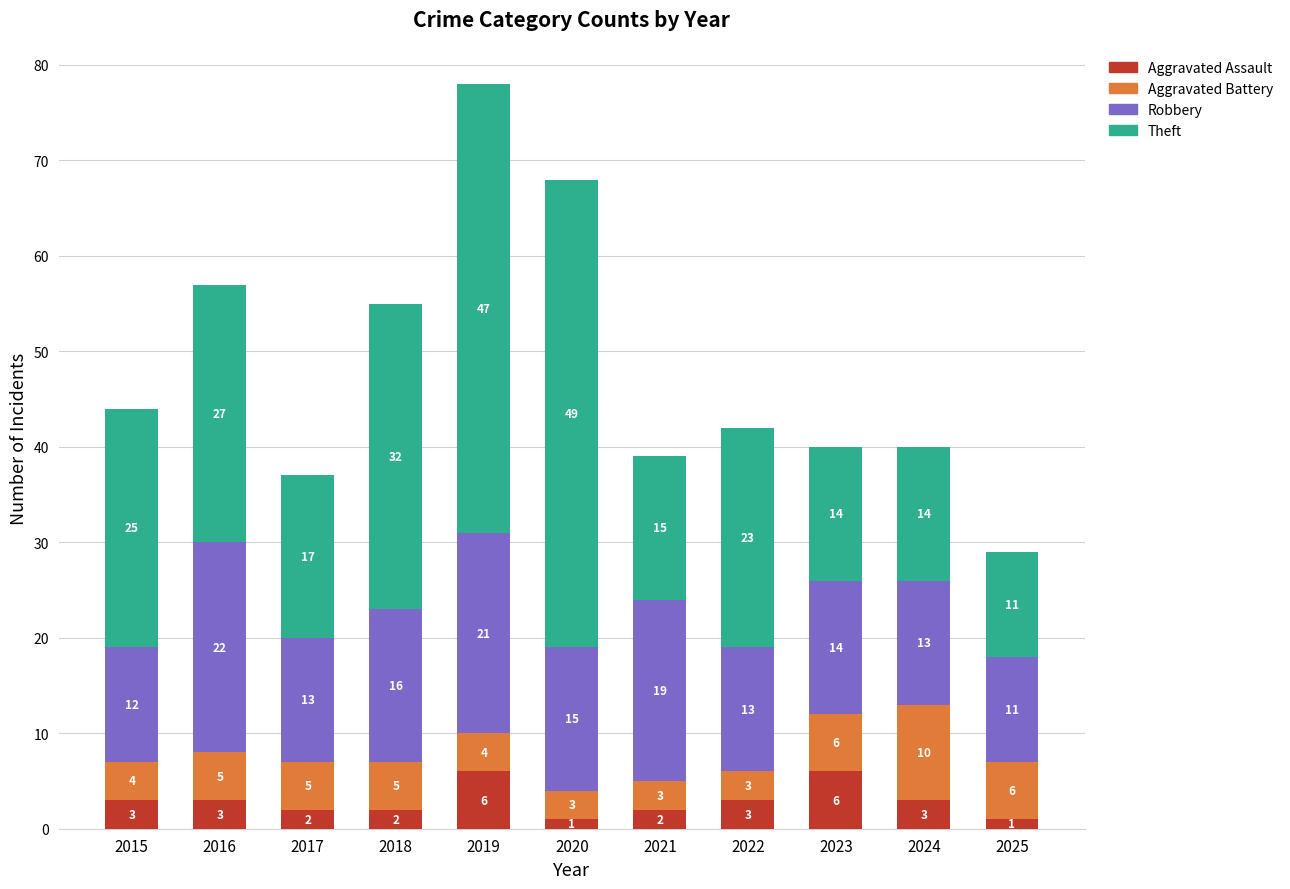

The Aggravated Assault series shows 6 at 2019. True or false?

True